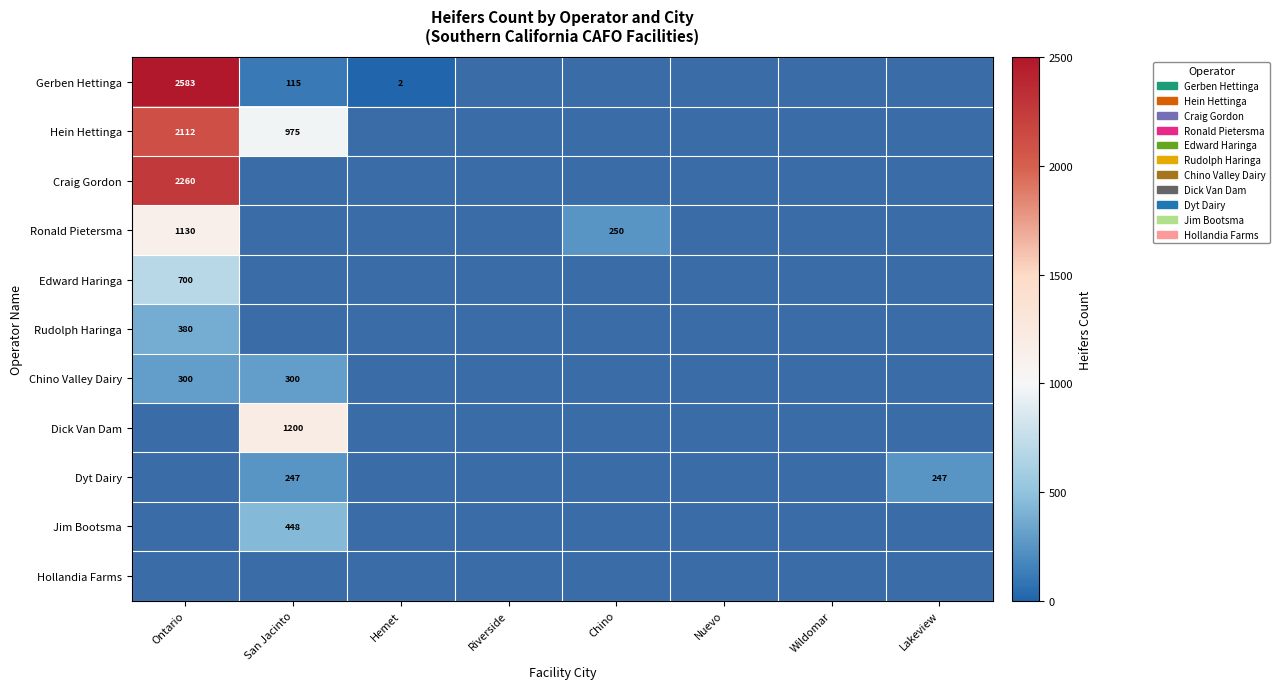

True or false: Dyt Dairy has a value of 247 at San Jacinto.

True